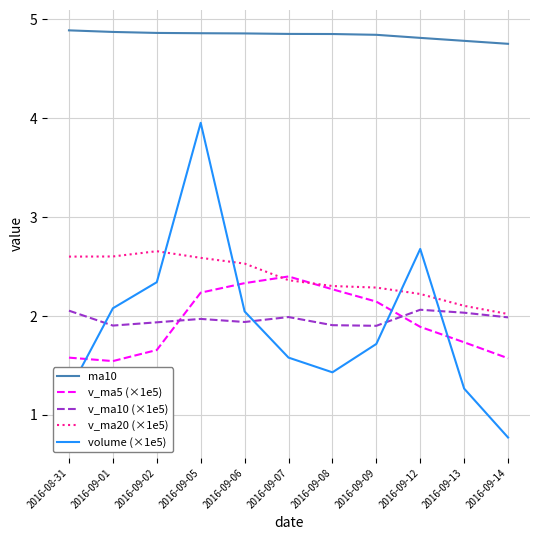

At how many categories does at least one series exceed 3?

11